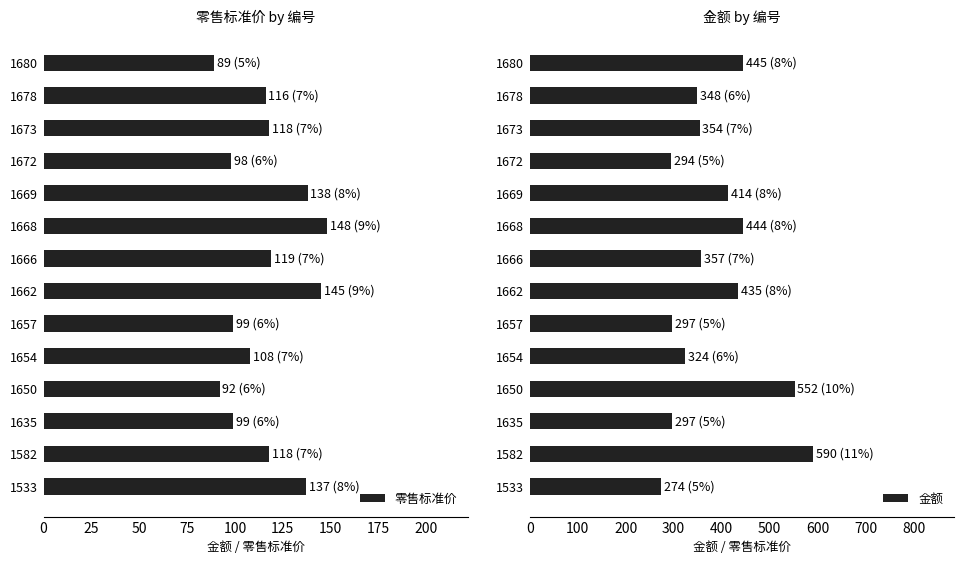

What is the average value of the 零售标准价 series?

116